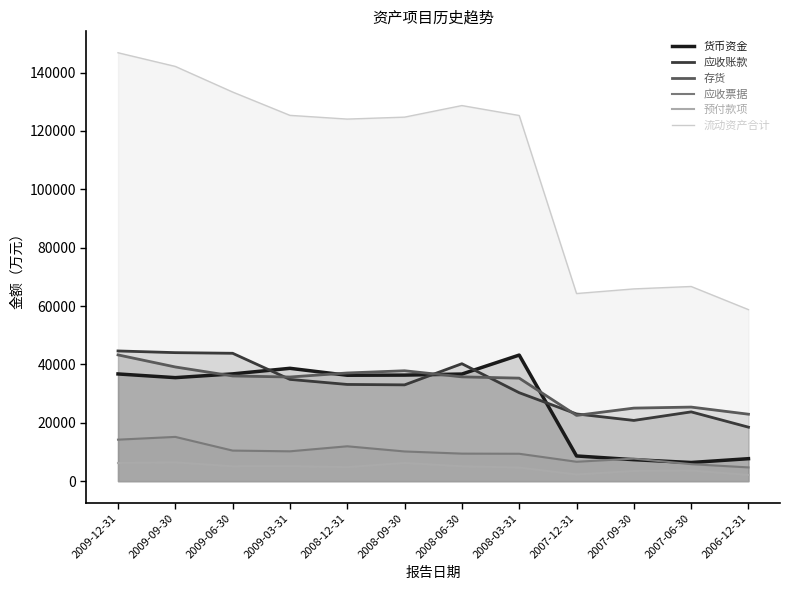

True or false: 存货 has more than 0 points higher than both neighbors.

True